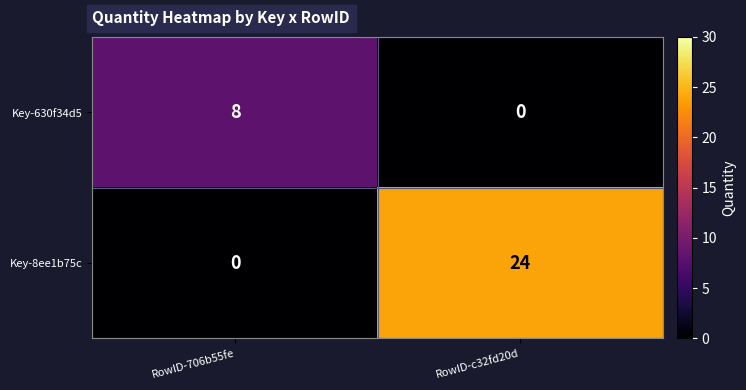

What is the highest value of the Key-630f34d5 series?

8